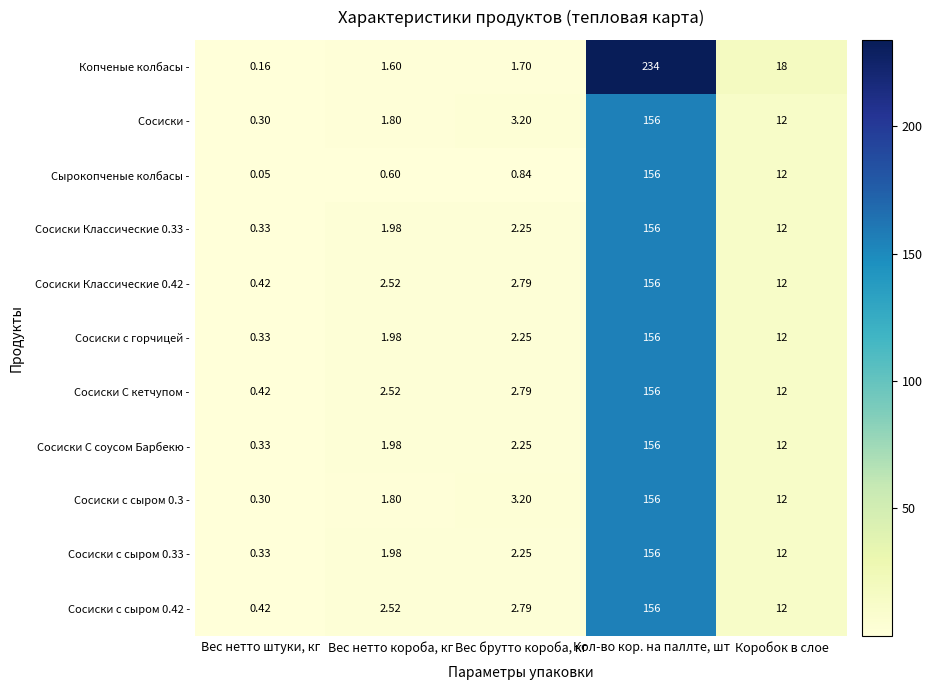

What is the total value across all series at Кол-во кор. на паллте, шт?

1794.0